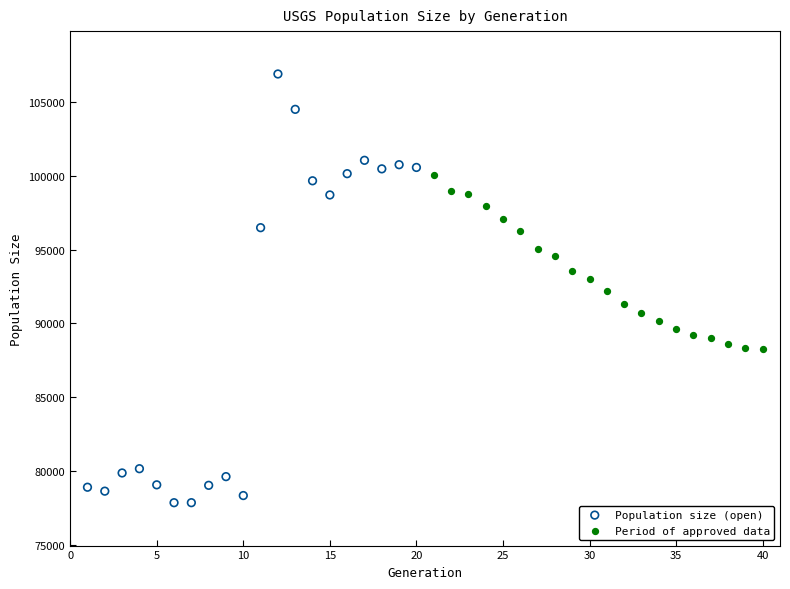

Which series has the largest Y range (max minus min)?

Population size (open)